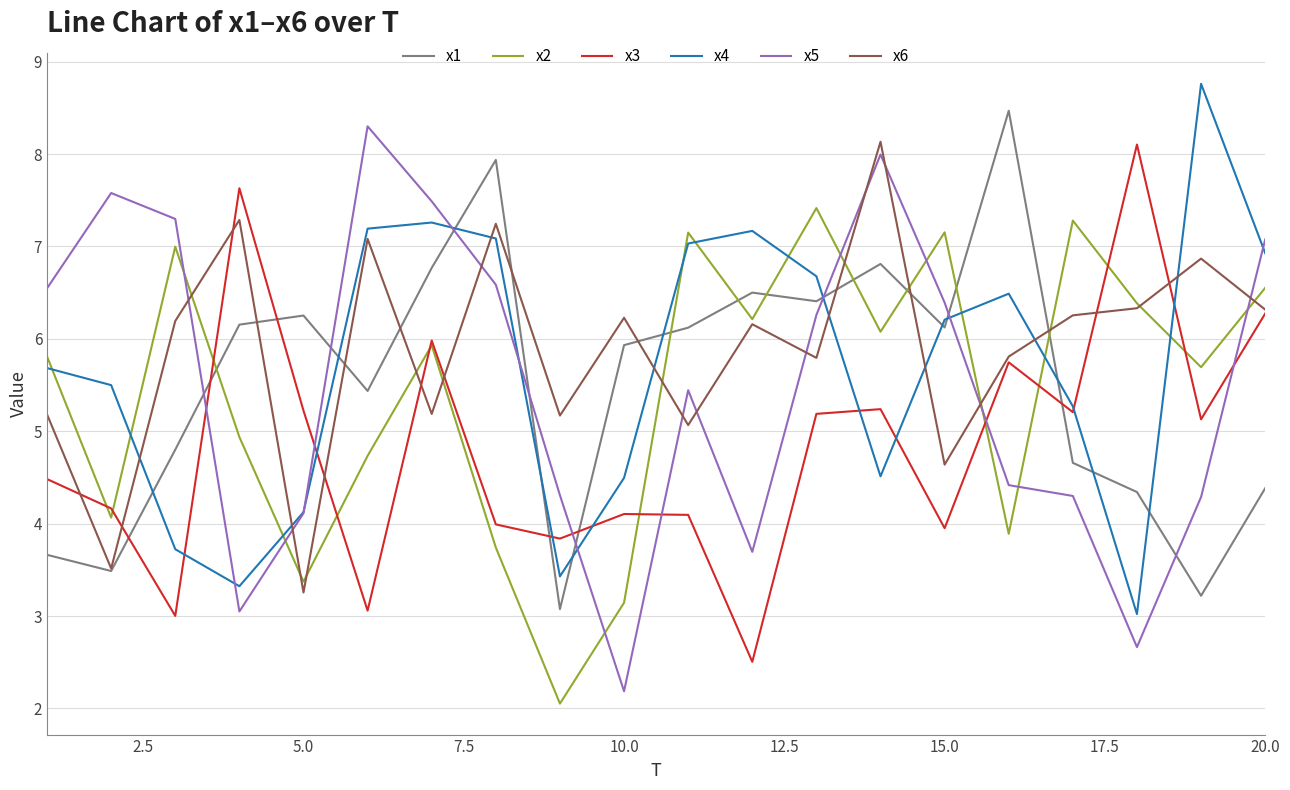

What is the minimum value for x1?

3.1